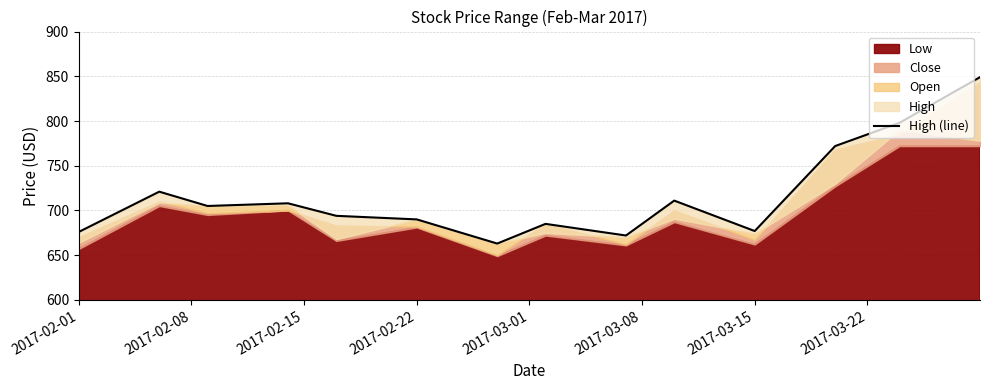

Count the number of values greater than 705.

6